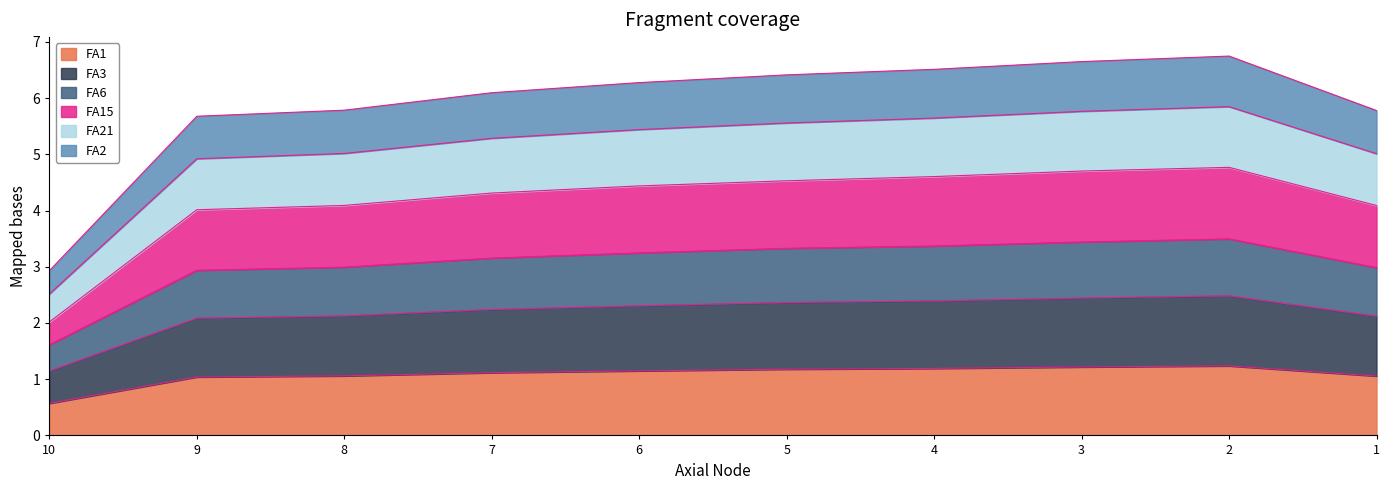

What is the total value across all series at 6?

6.3